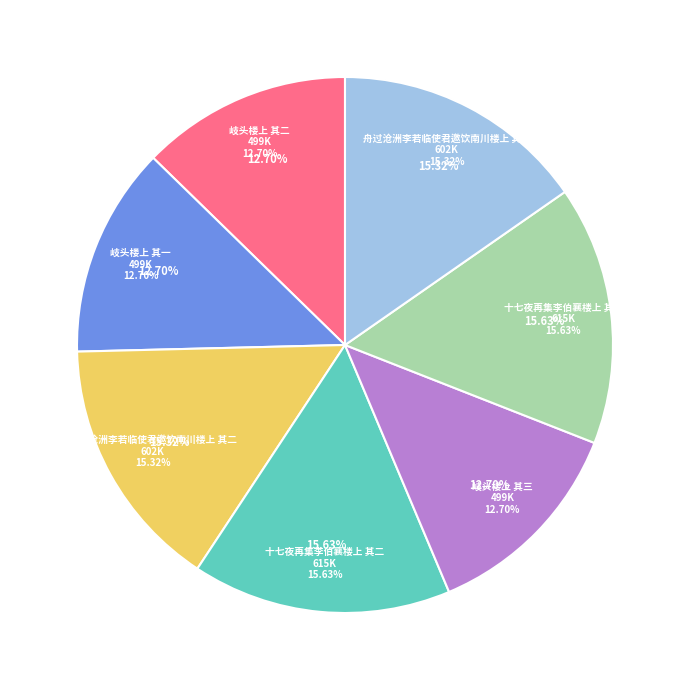

Approximately how many times larger is the value at 岐头楼上 其二 compared to 十七夜再集李伯襄楼上 其一?

0.8